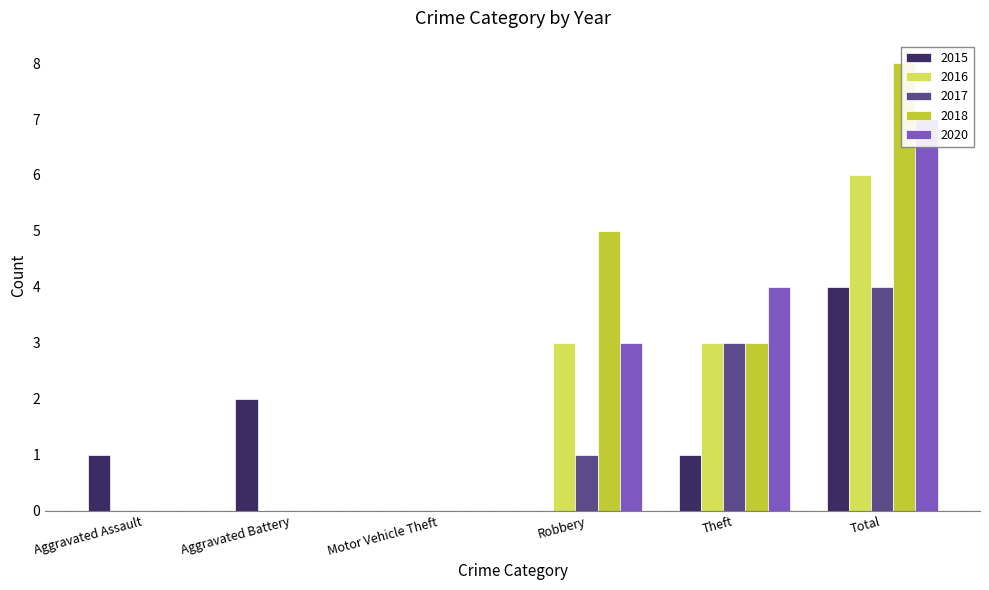

The value of 2017 at Theft is 3. True or false?

True